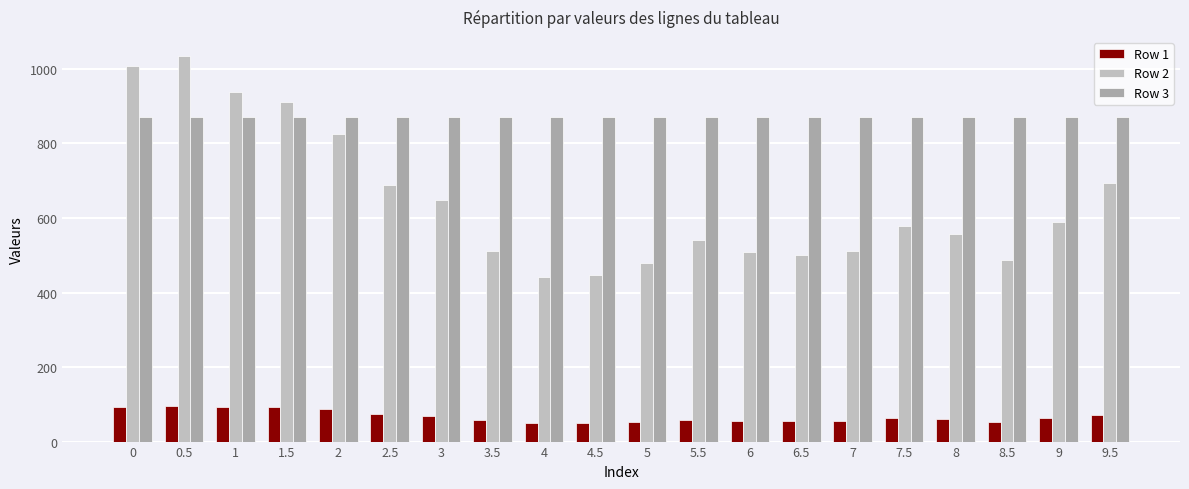

The value of Row 1 at 1.5 is 91.5. True or false?

True